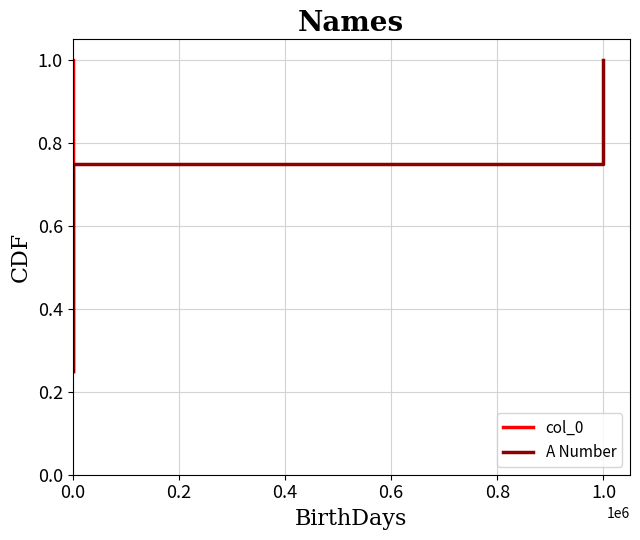

Does the chart display data point markers on the line(s)?

No